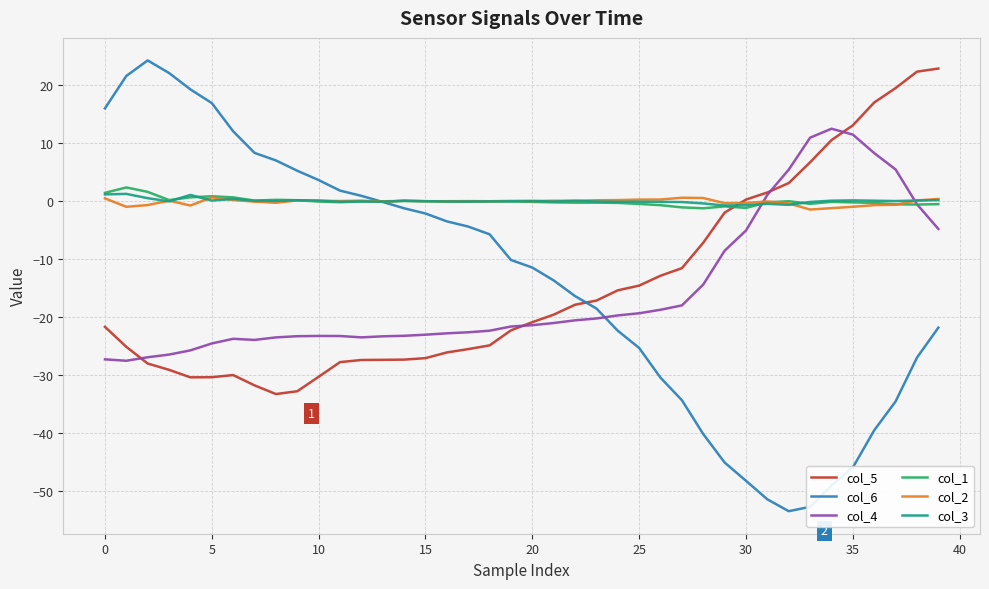

What are all the series names shown in the legend?

col_5, col_6, col_4, col_1, col_2, col_3